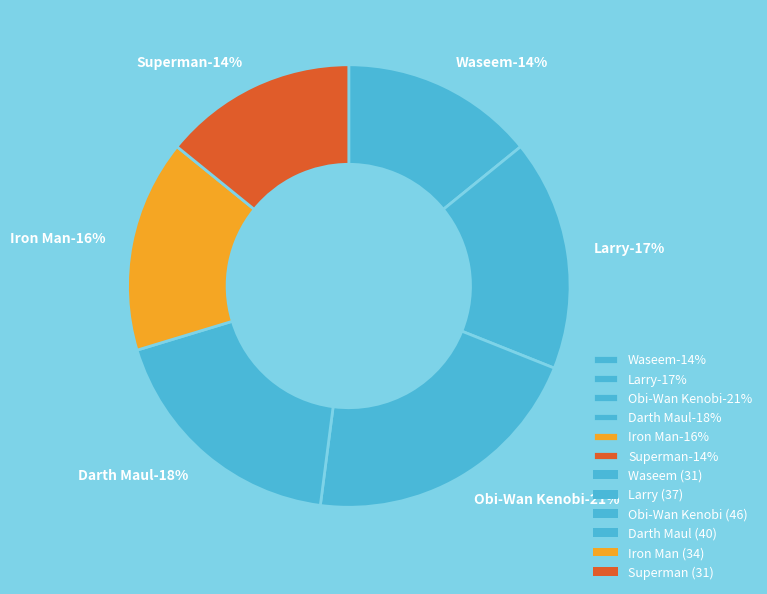

How much of the chart is everything except Waseem?

85.8%